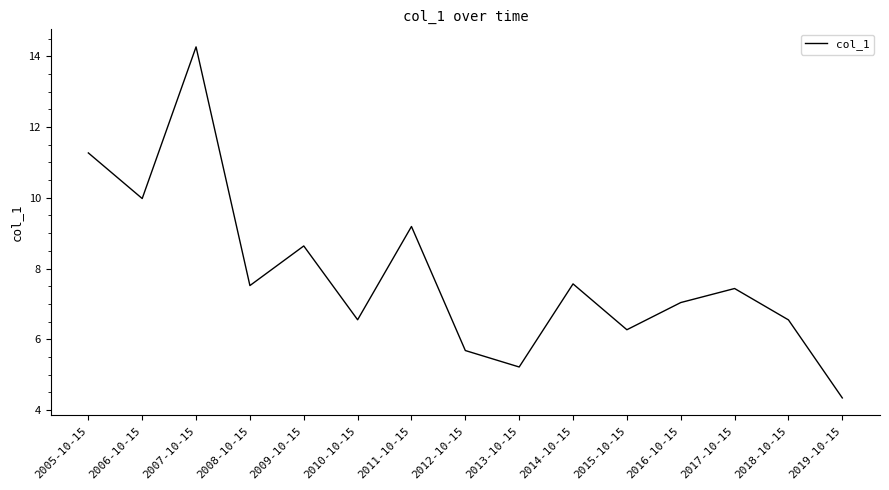

The value at 2019-10-15 is 6.2. True or false?

False